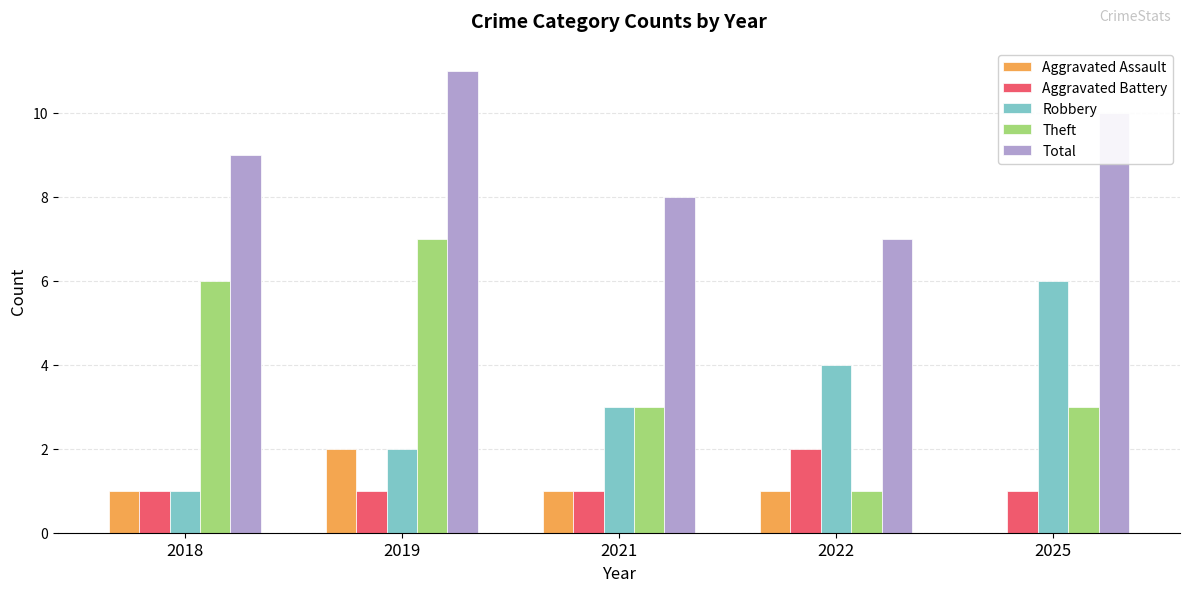

Are the bars grouped side by side (vs. stacked)?

Yes